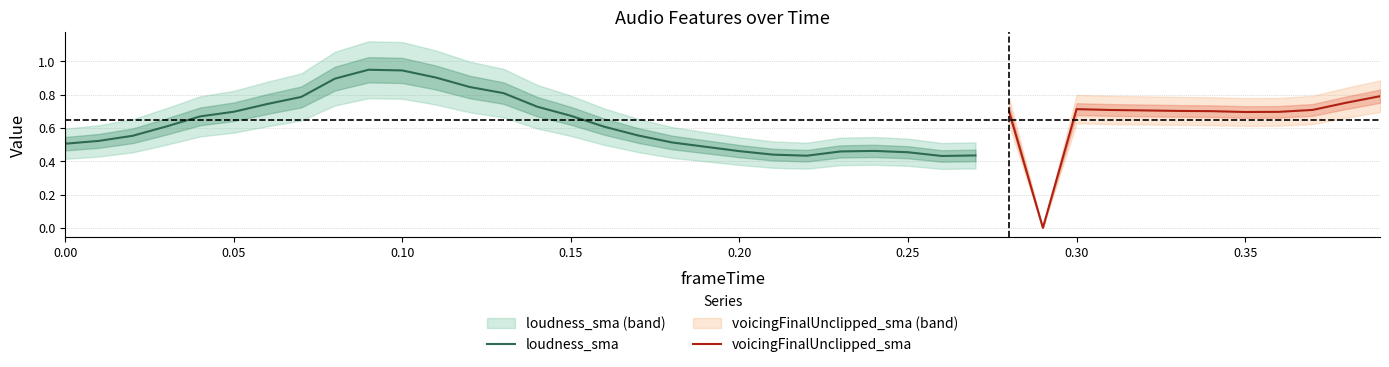

True or false: loudness_sma has a value of 0.3 at 0.20.

False